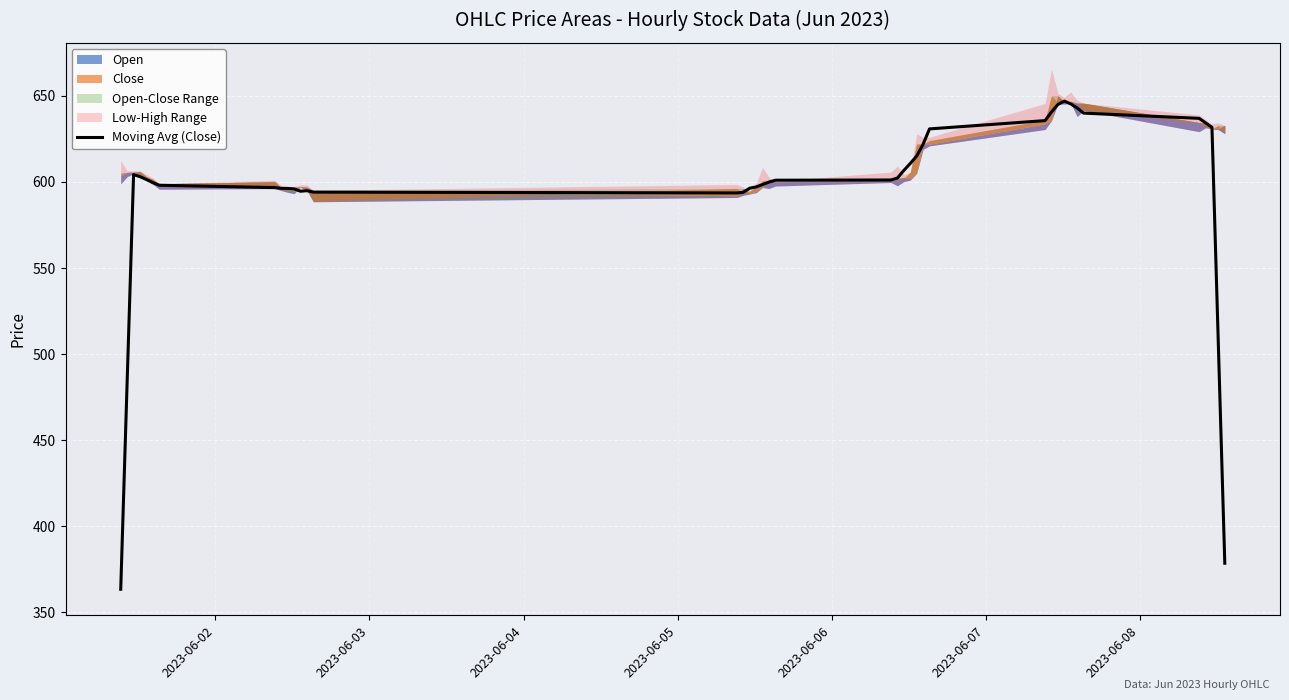

What is the value of the 32nd point from the left?

647.0